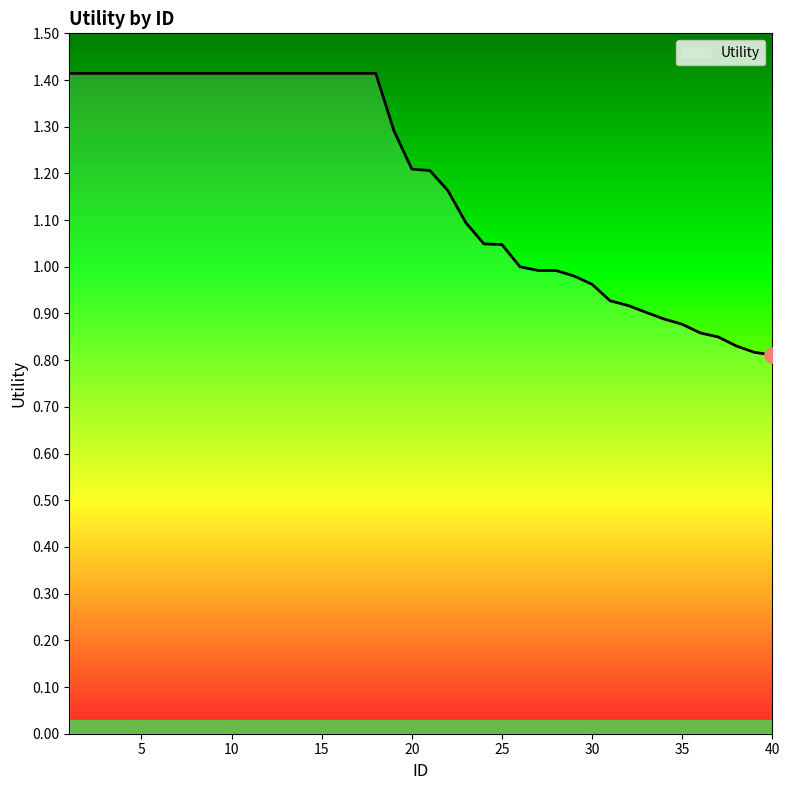

What is the maximum value shown in the chart?

1.4